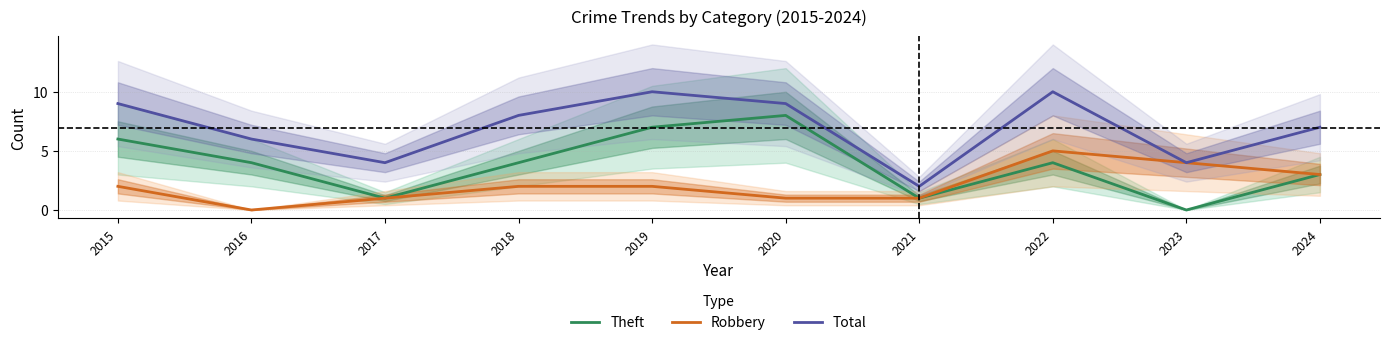

What is the sum of the Total values at 2018 and 2023?

12